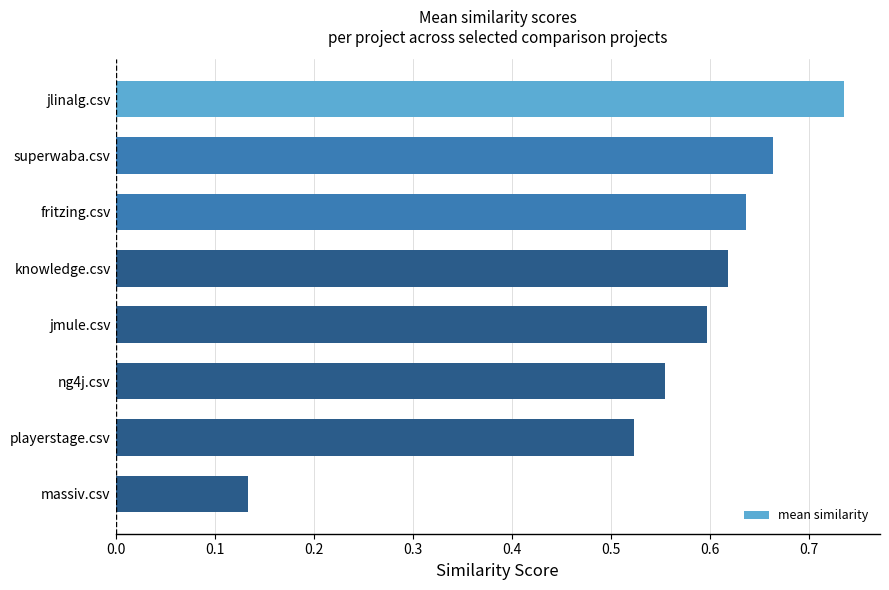

Rank the categories by value from highest to lowest.

jlinalg.csv, superwaba.csv, fritzing.csv, knowledge.csv, jmule.csv, ng4j.csv, playerstage.csv, massiv.csv